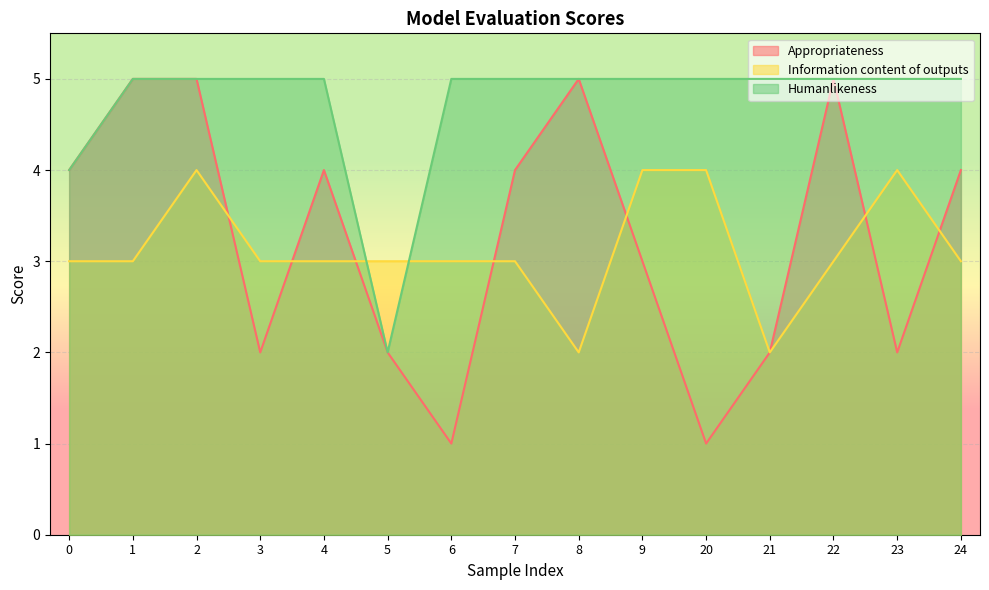

Does the chart display data point markers on the line(s)?

No